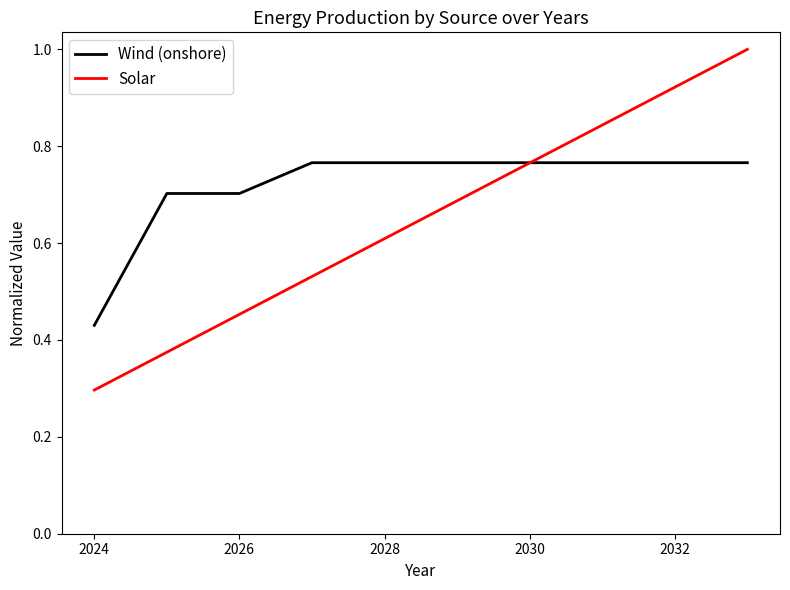

Which series has the largest total across all categories?

Wind (onshore)